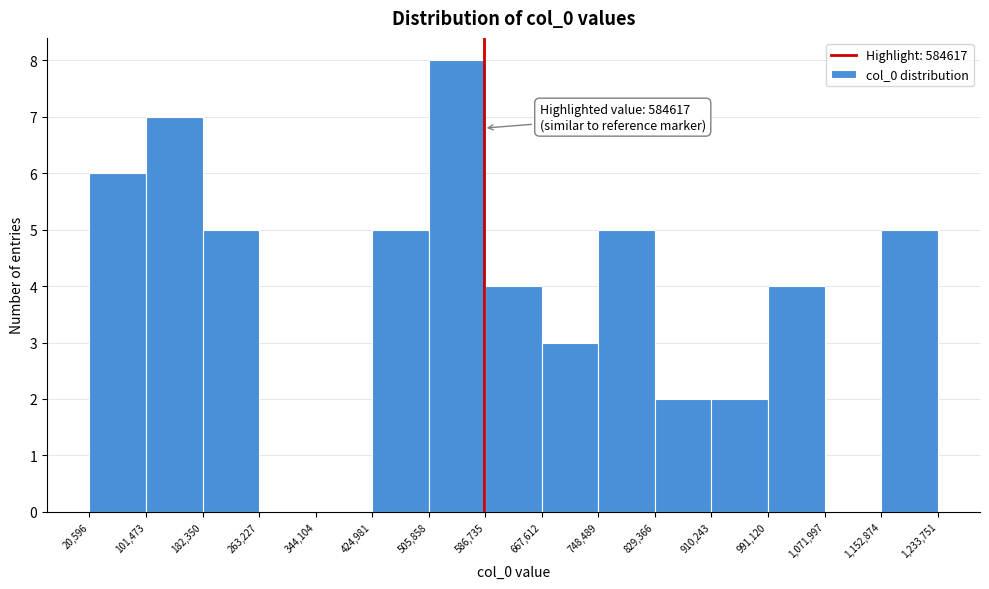

Which range on the x-axis has the tallest bar?

505,858 to 586,735